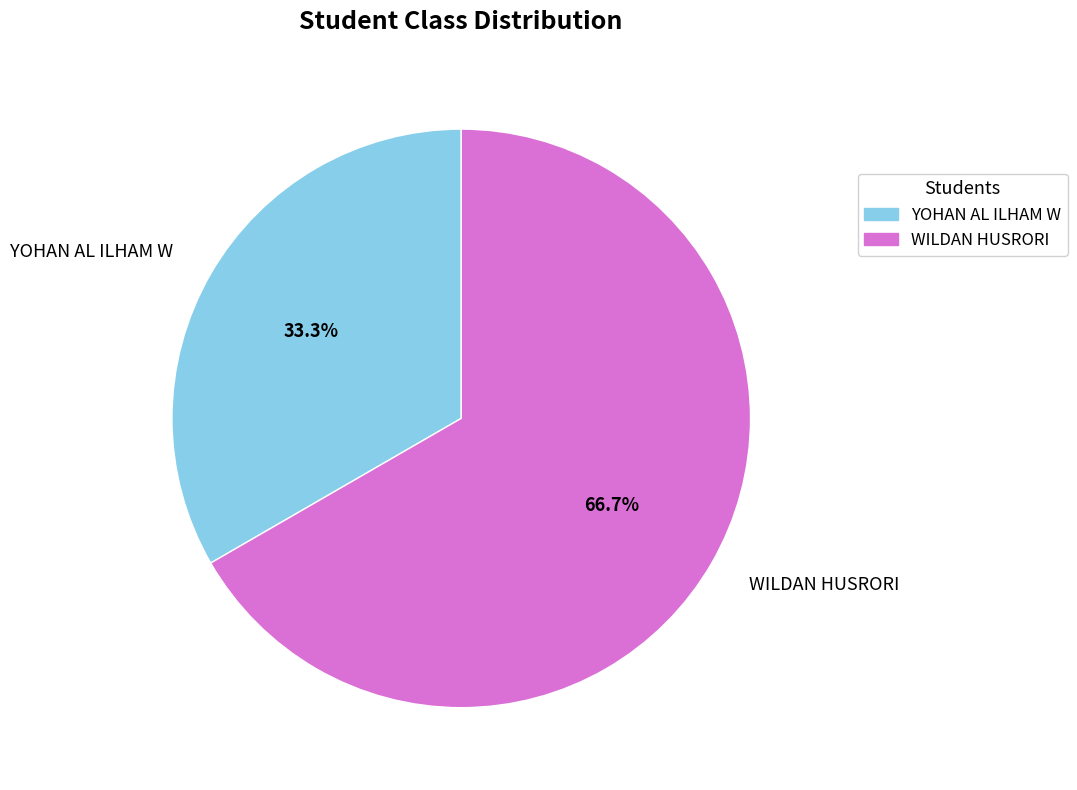

True or false: WILDAN HUSRORI accounts for 58% of the total.

False